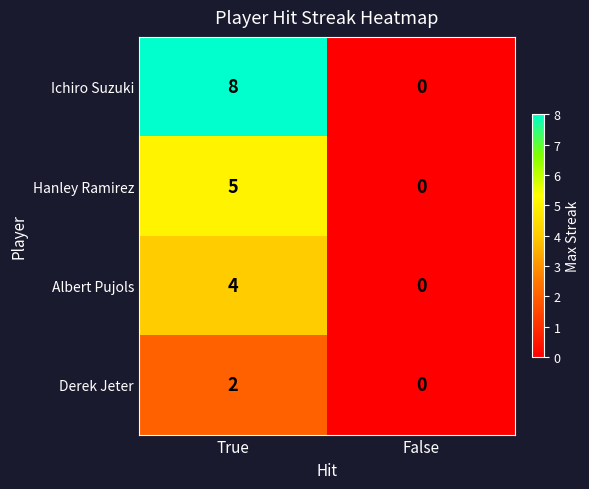

What is the difference between the highest and lowest values at True?

6